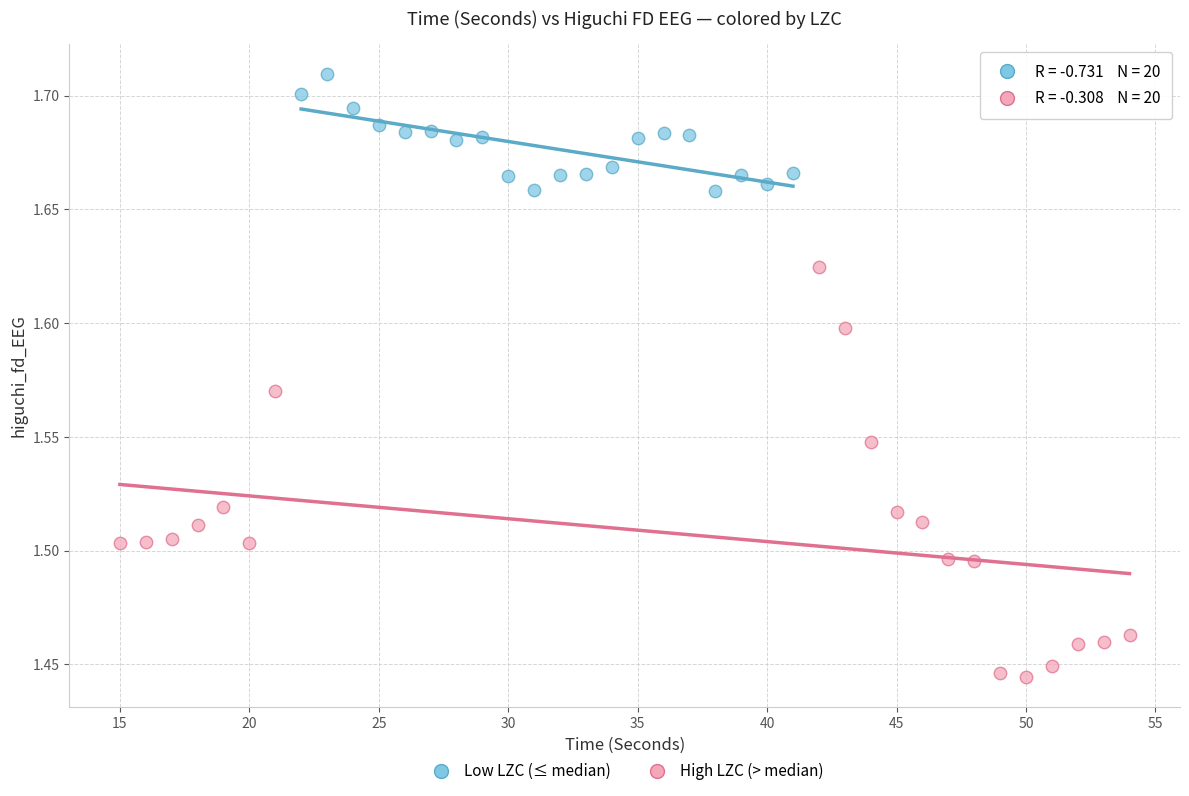

Which series reaches the maximum Y coordinate?

Low LZC (≤ median)